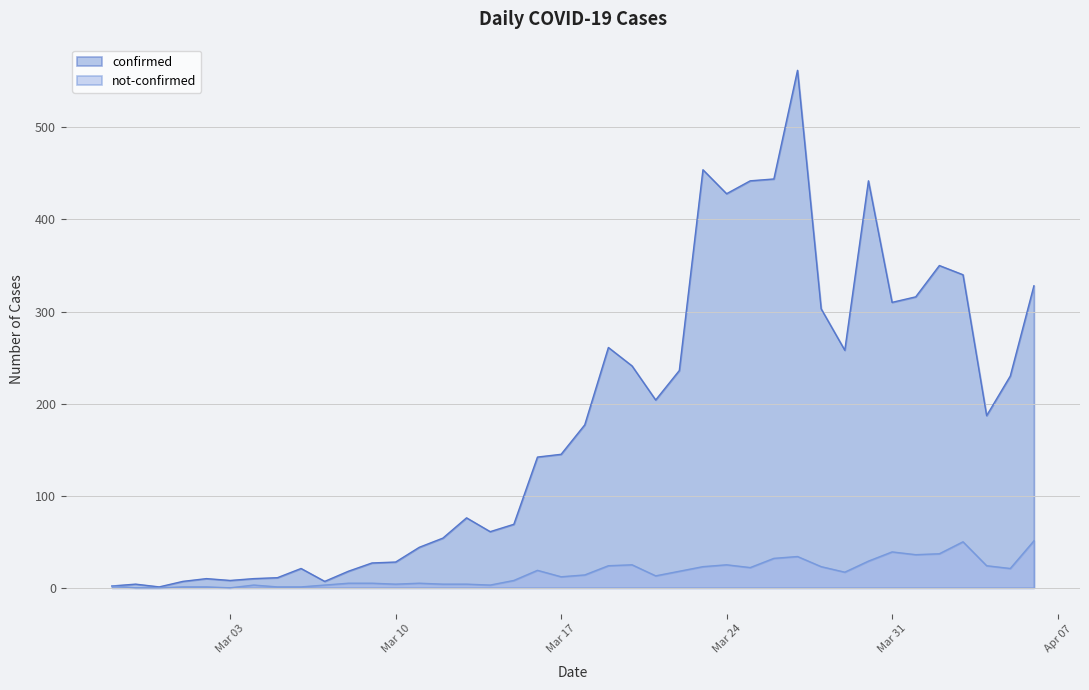

What is the maximum value for confirmed?

562